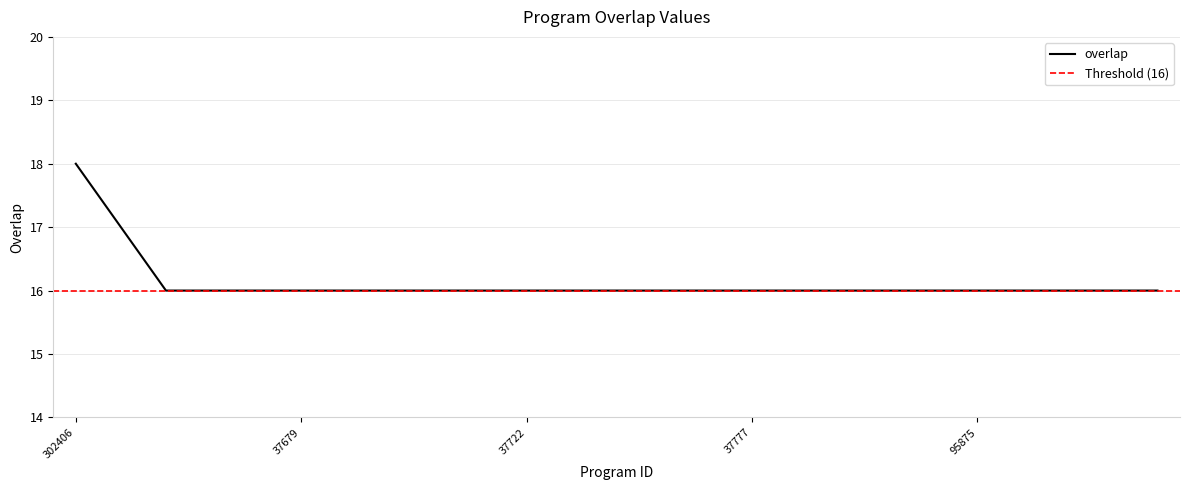

What is the greatest value displayed?

18